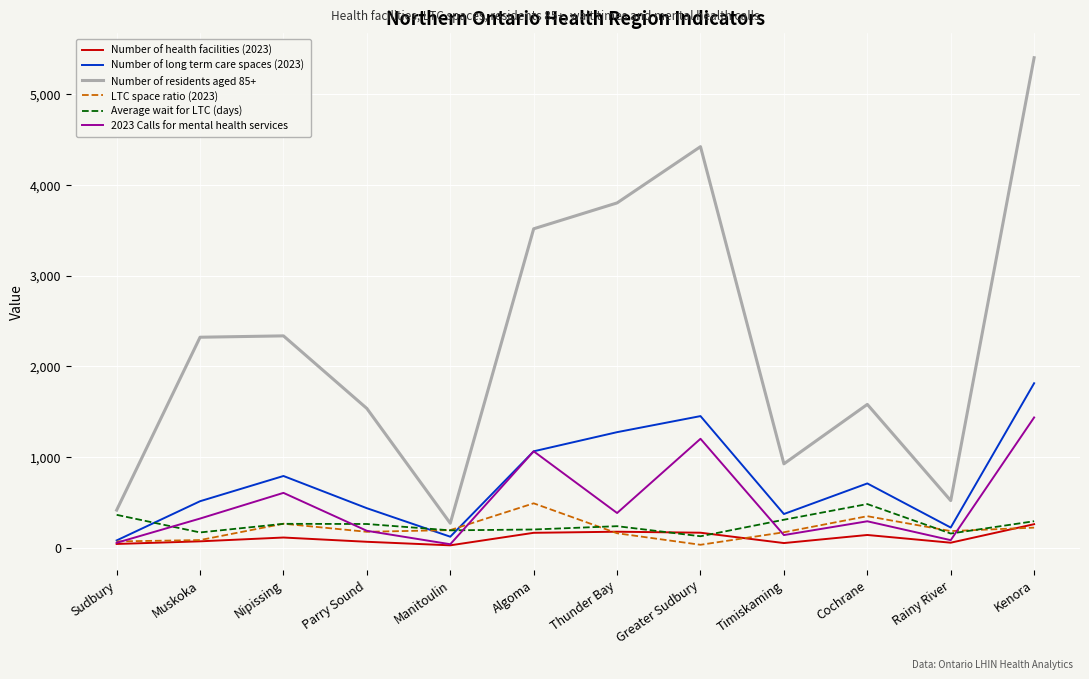

True or false: Number of residents aged 85+ and 2023 Calls for mental health services intersect in this chart.

False